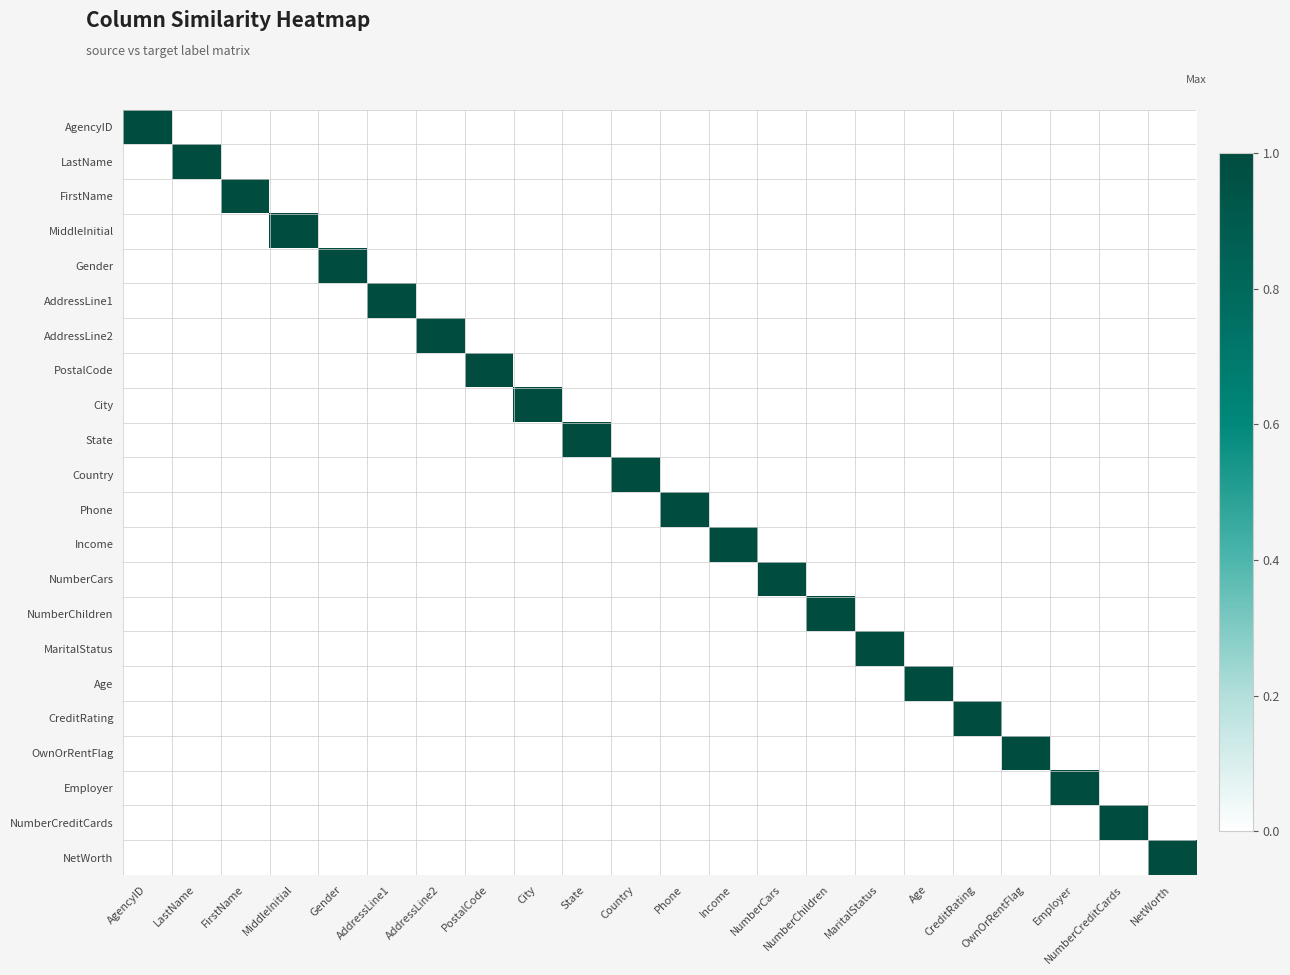

Which series has the largest total across all categories?

AgencyID